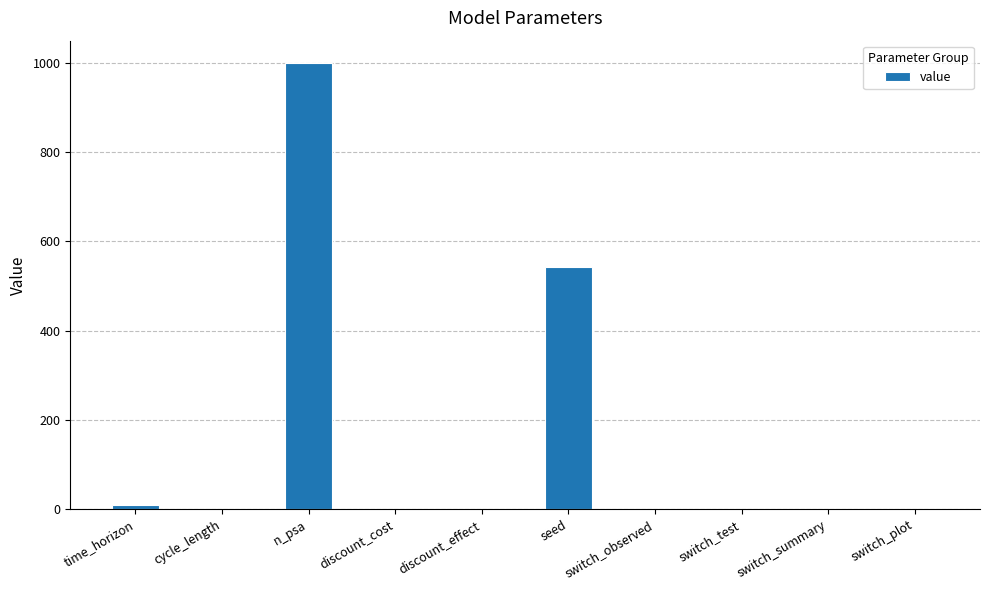

What is the sum of all values?

1555.0